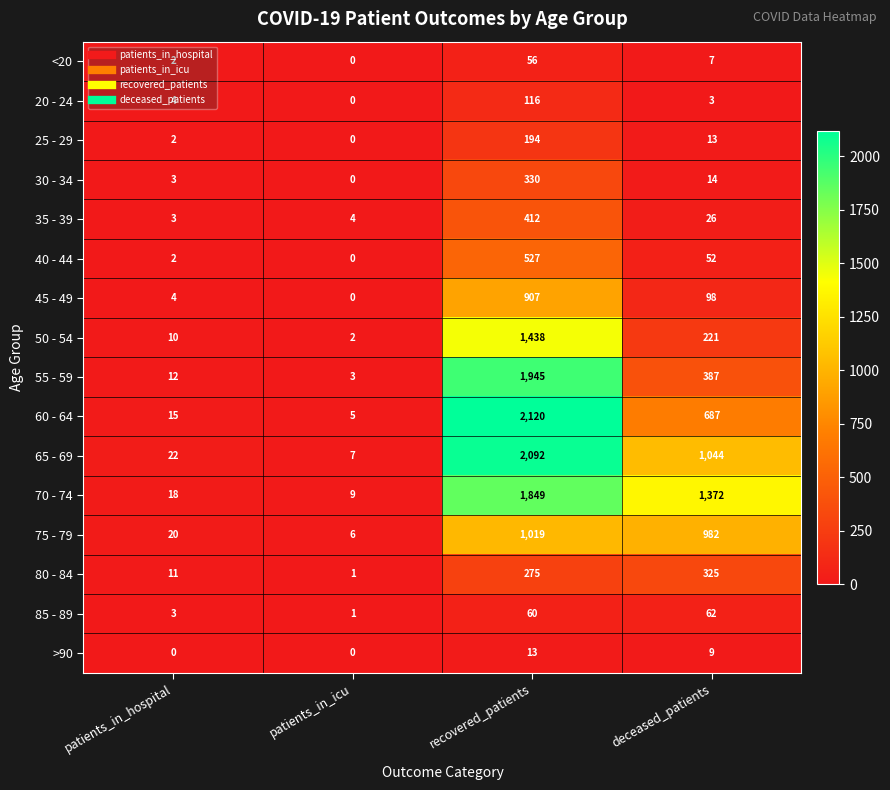

What is the difference between the maximum and second lowest values in the 65 - 69 series?

2070